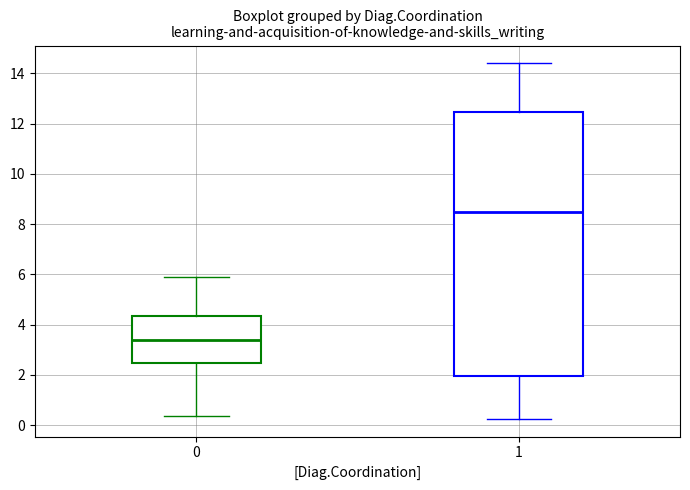

Where is the upper edge of the box at x = 1 on the y-axis? The values are not printed on the chart, so give them approximately, as read against the axis.

12.4